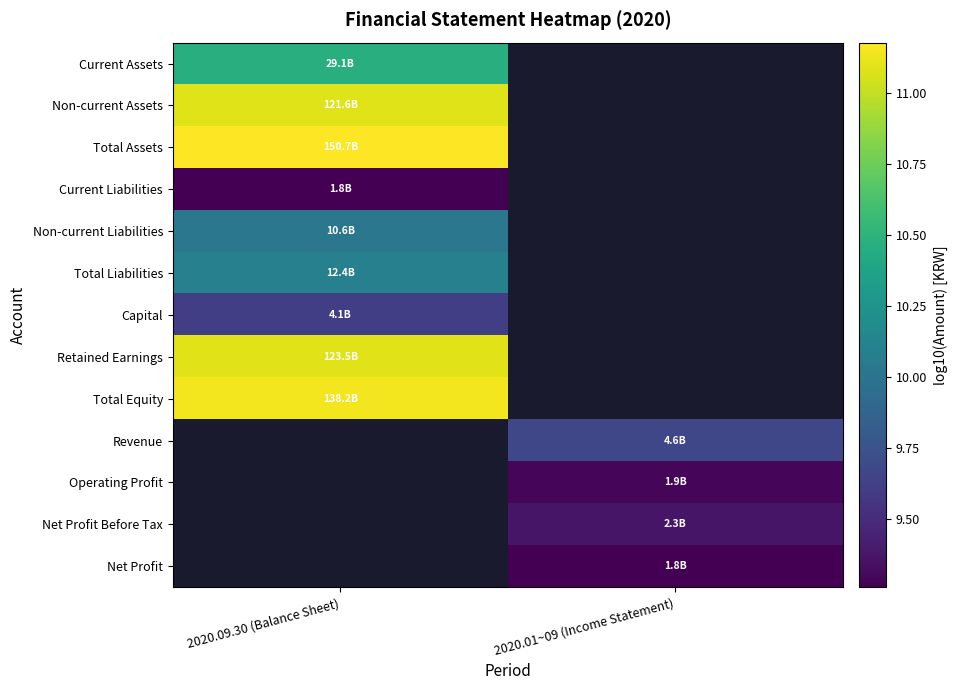

How many distinct data groups are displayed?

13